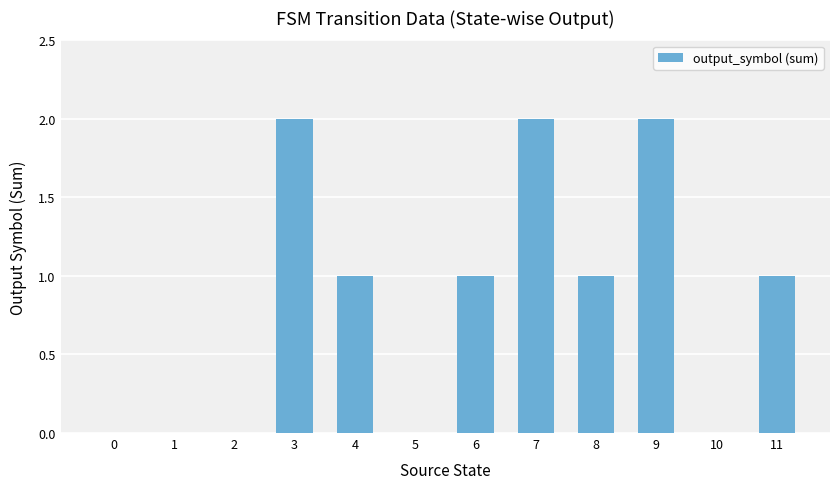

Count the number of data series in this chart.

1